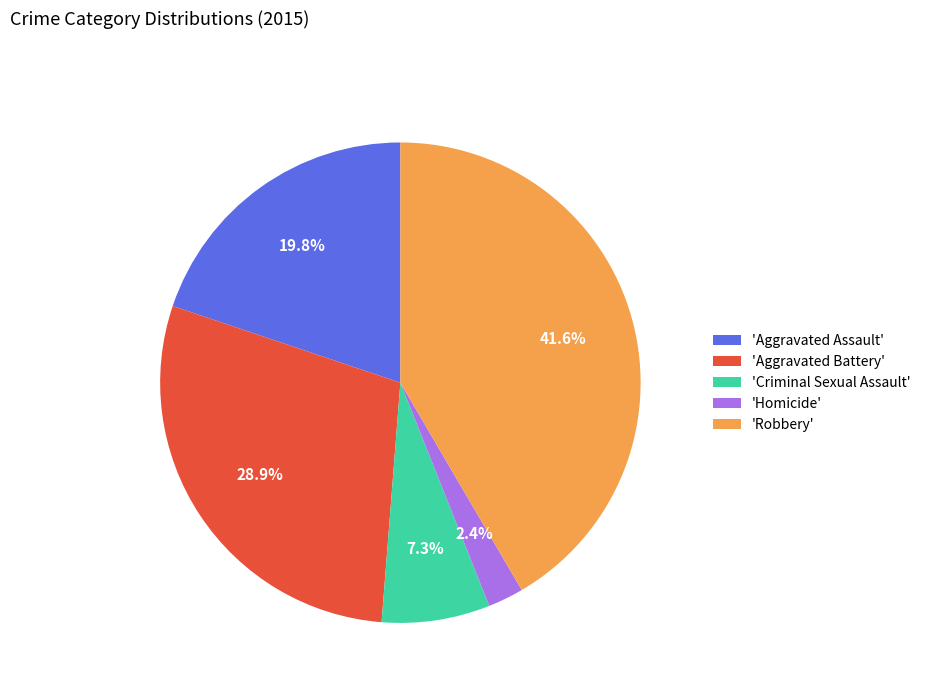

How many segments does this pie chart have?

5